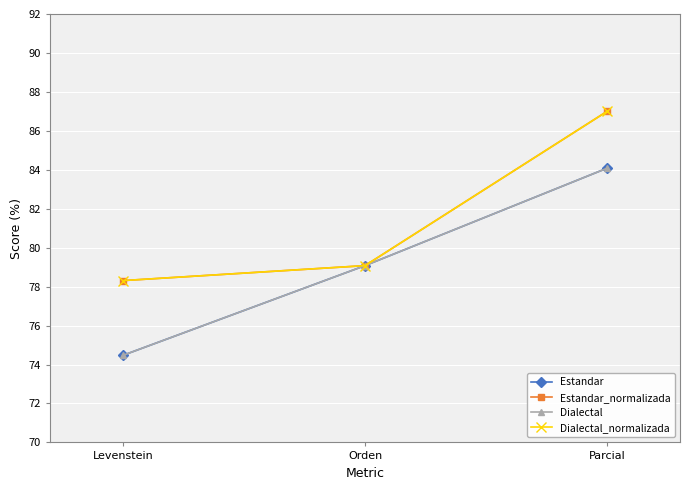

Rank the series by their maximum value, from lowest to highest.

Estandar, Dialectal, Estandar_normalizada, Dialectal_normalizada